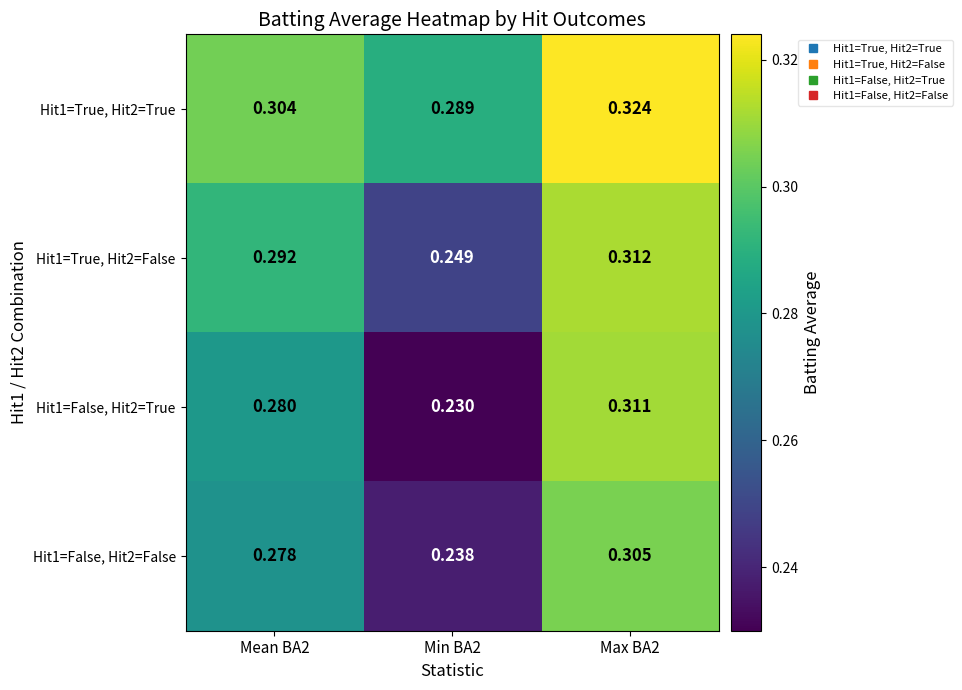

Is the value of Hit1=True, Hit2=False at Max BA2 greater than the value of Hit1=False, Hit2=True at Mean BA2?

Yes